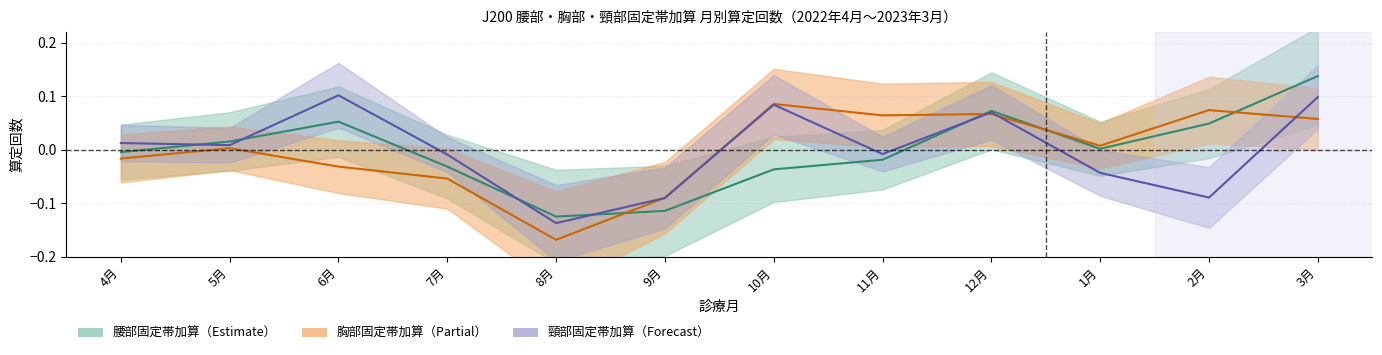

Which series has the largest total across all categories?

頸部固定帯加算